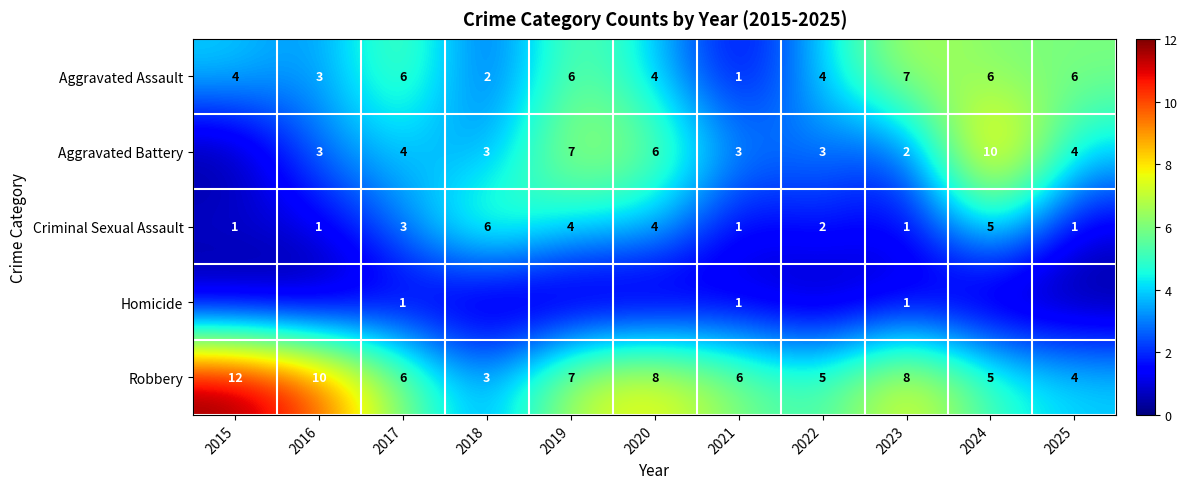

How many Robbery values are between 5 and 8?

7